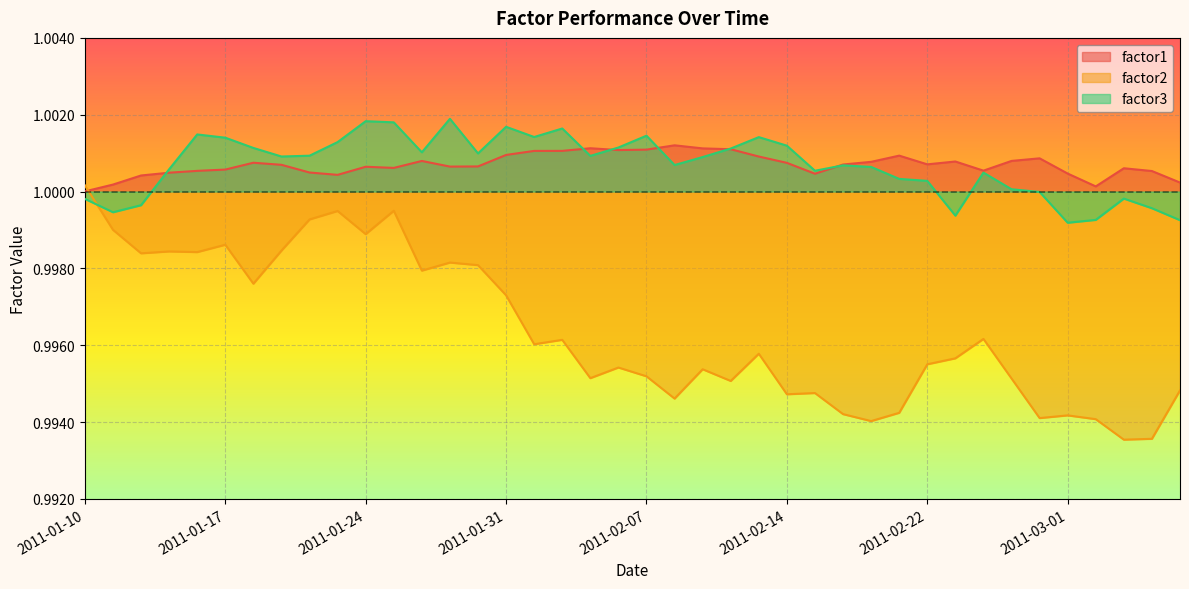

At how many categories does at least one series exceed 0?

40